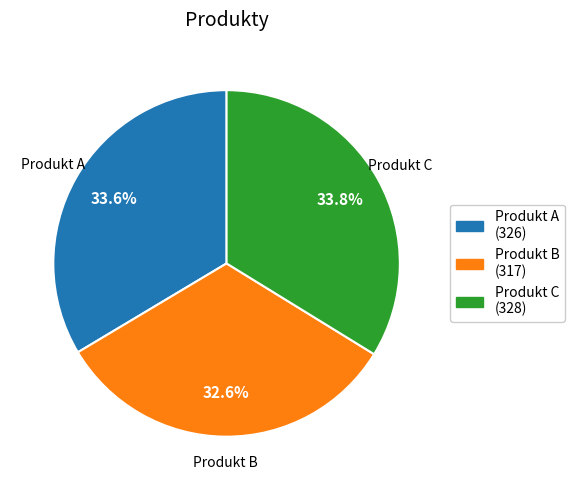

The Produkt C slice represents 40% of the pie. True or false?

False